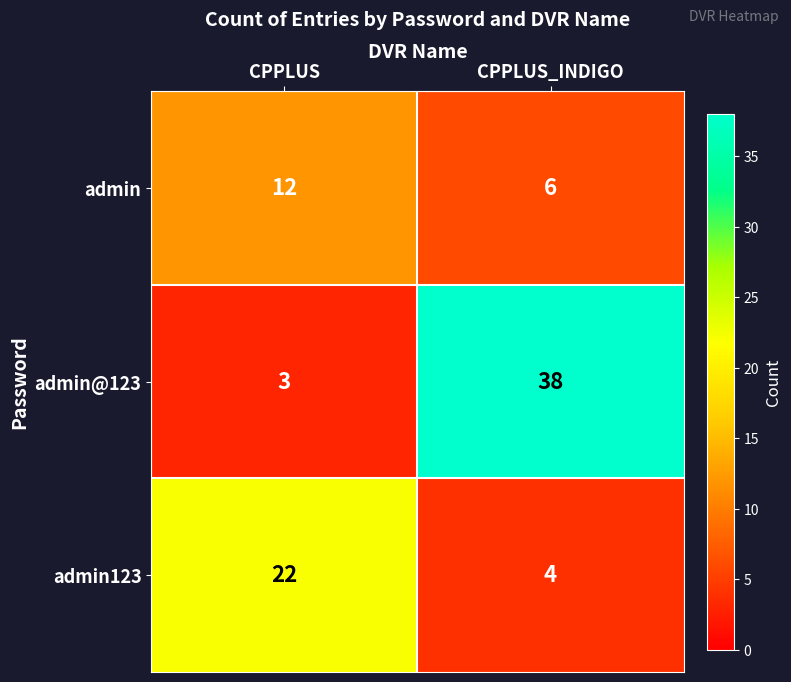

At which category is the sum across all series the highest?

CPPLUS_INDIGO